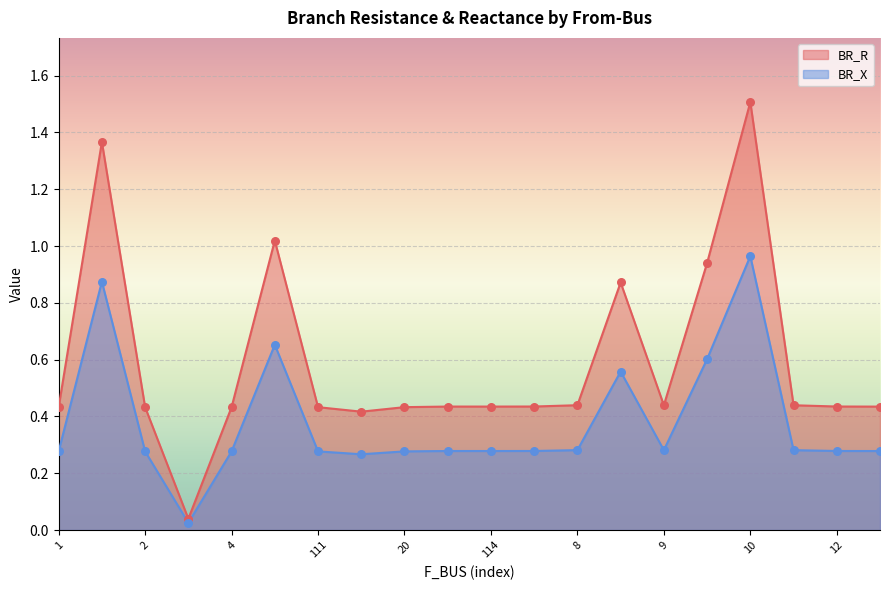

Which series has the largest total across all categories?

BR_R